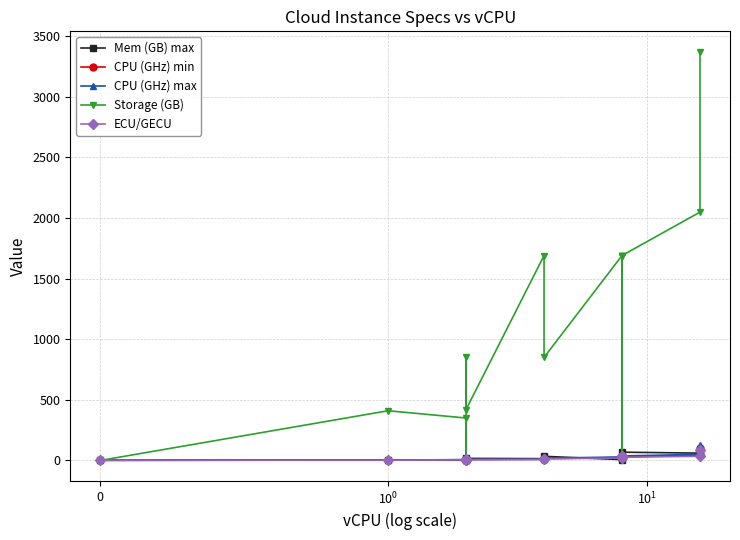

How many distinct data groups are displayed?

5